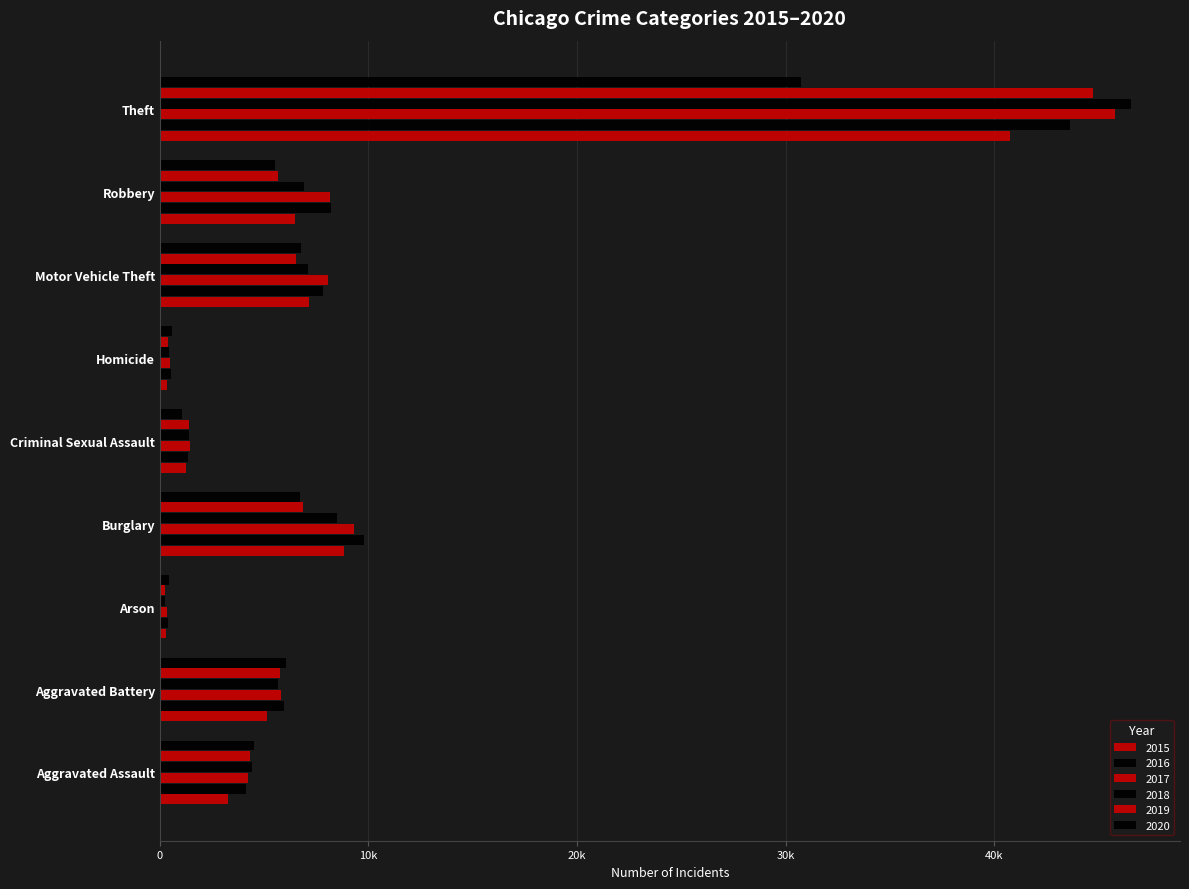

How many groups of bars are there?

9